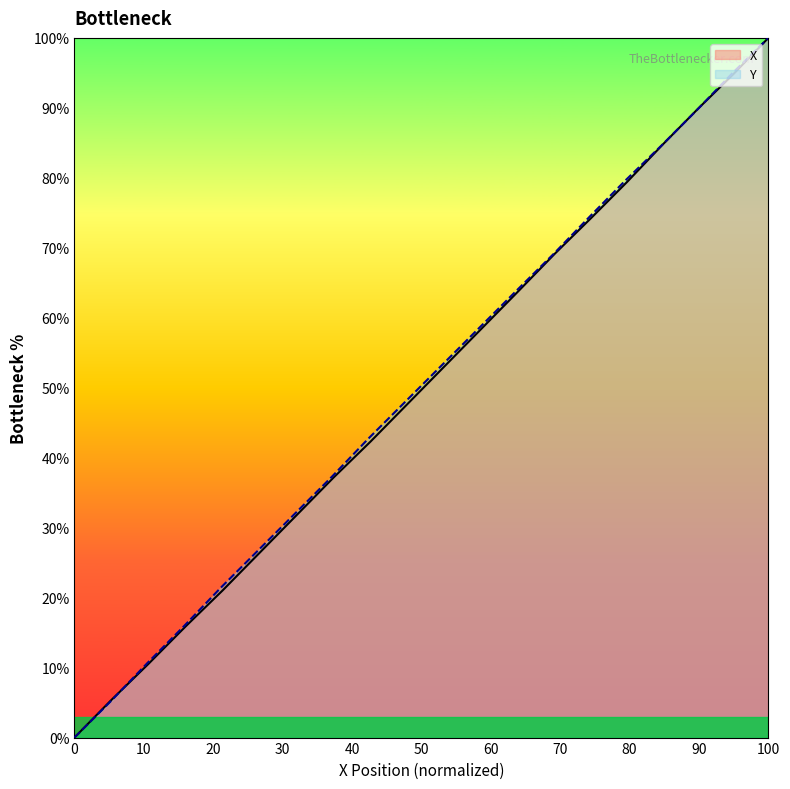

What is the maximum value shown in the chart?

100.0